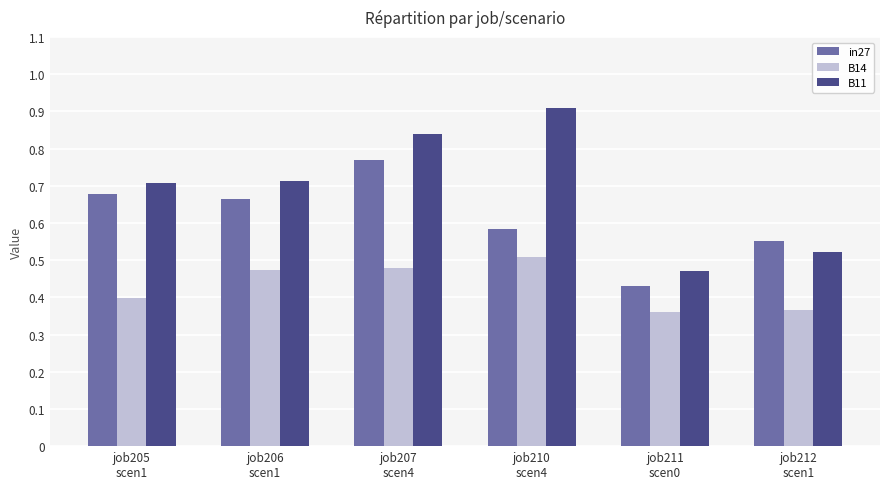

What is the total value across all series at job206
scen1?

1.9